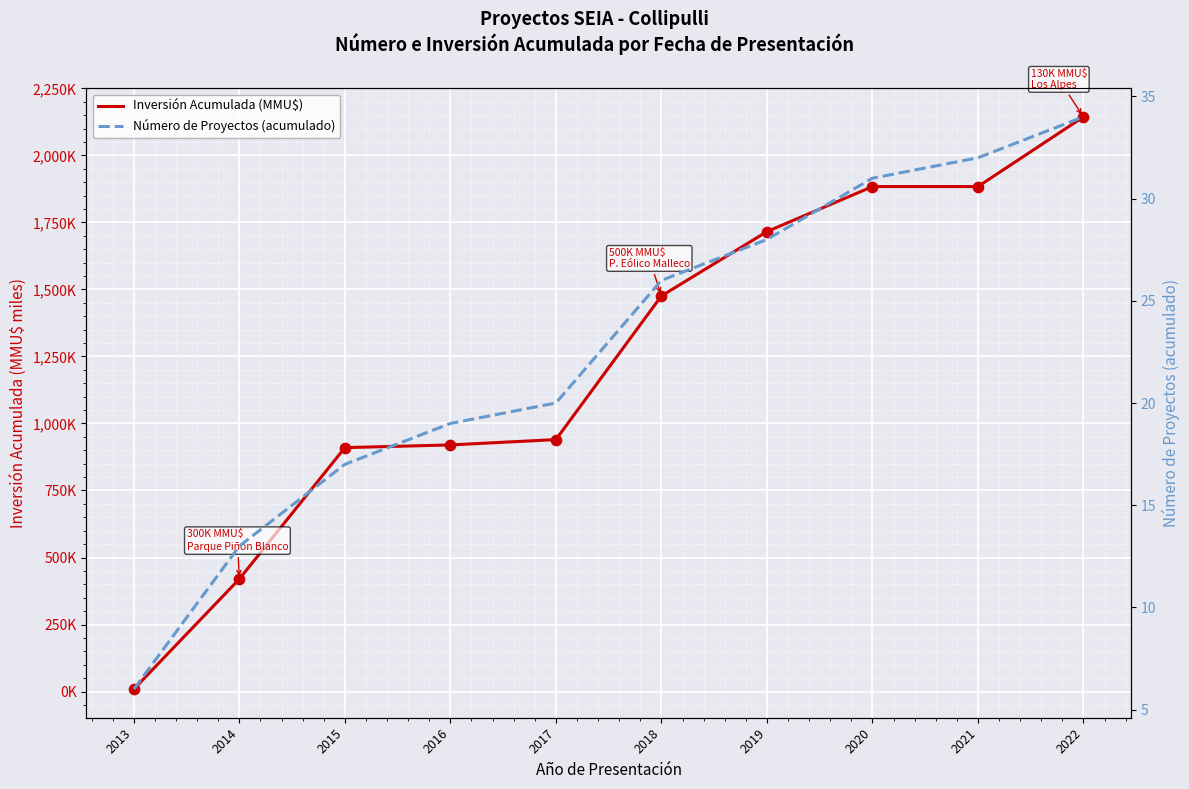

What are all the series names shown in the legend?

Inversión Acumulada (MMU$), Número de Proyectos (acumulado)